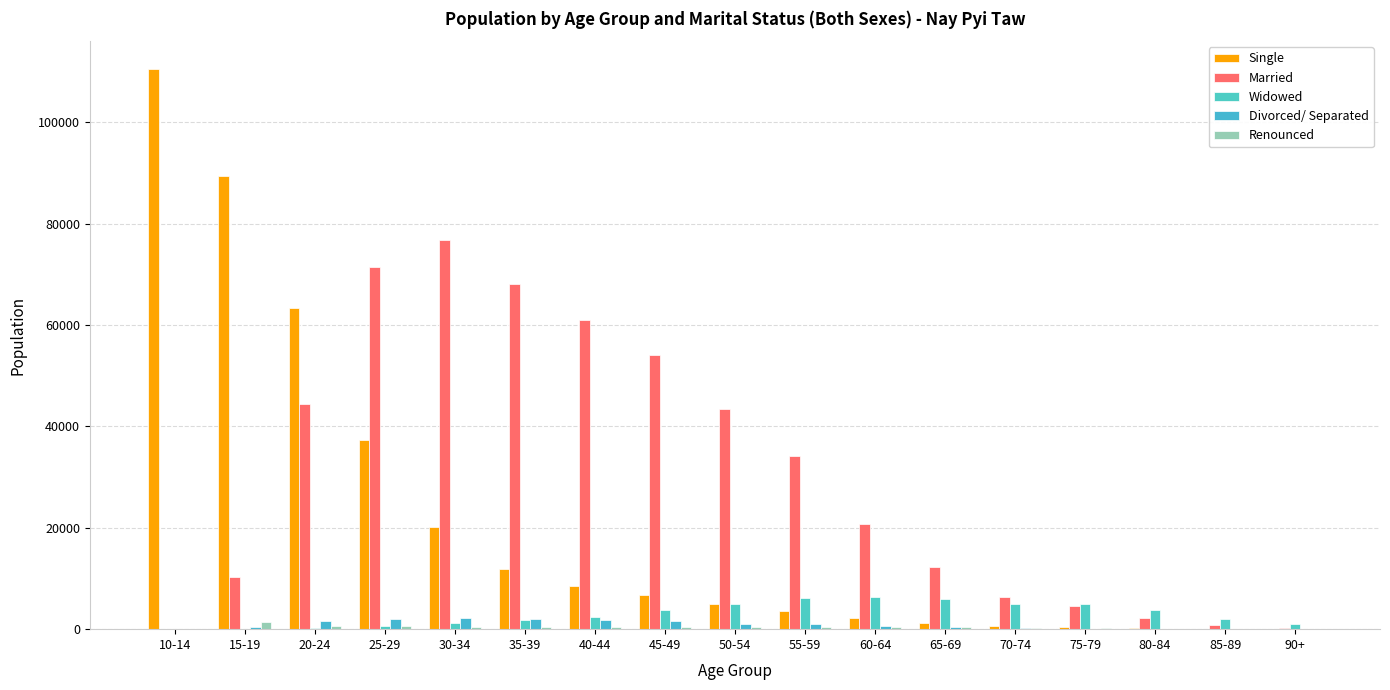

What is the label of the 17th bar from the right?

10-14